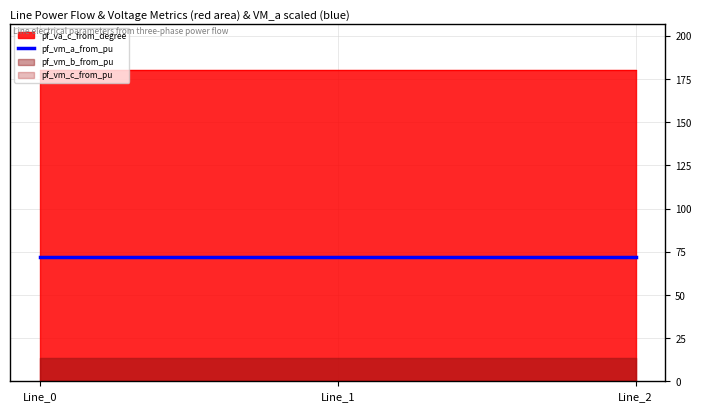

The value of pf_vm_a_from_pu at Line_1 is 102.7. True or false?

False